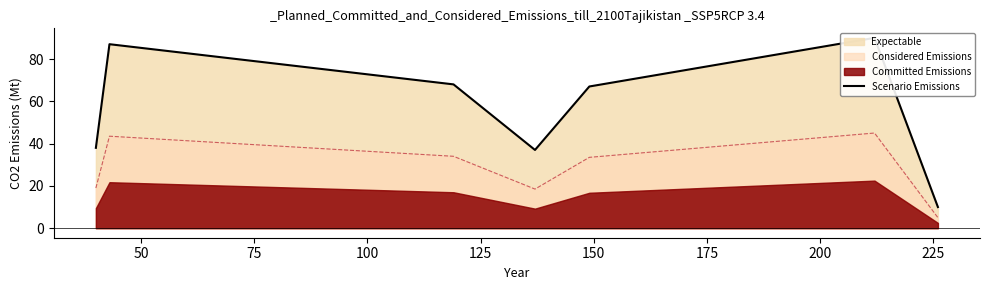

What is the lowest value of the Considered Emissions series?

5.0